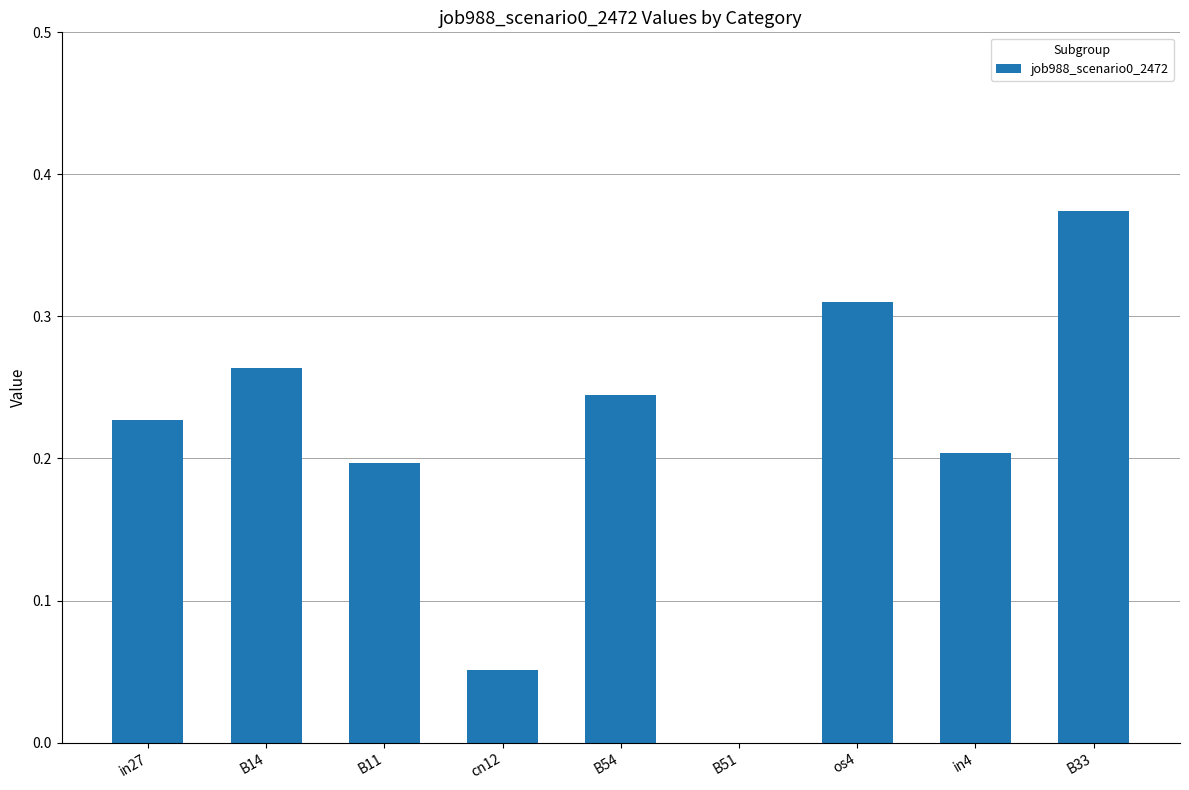

At which category does the chart reach its peak across all series?

B33